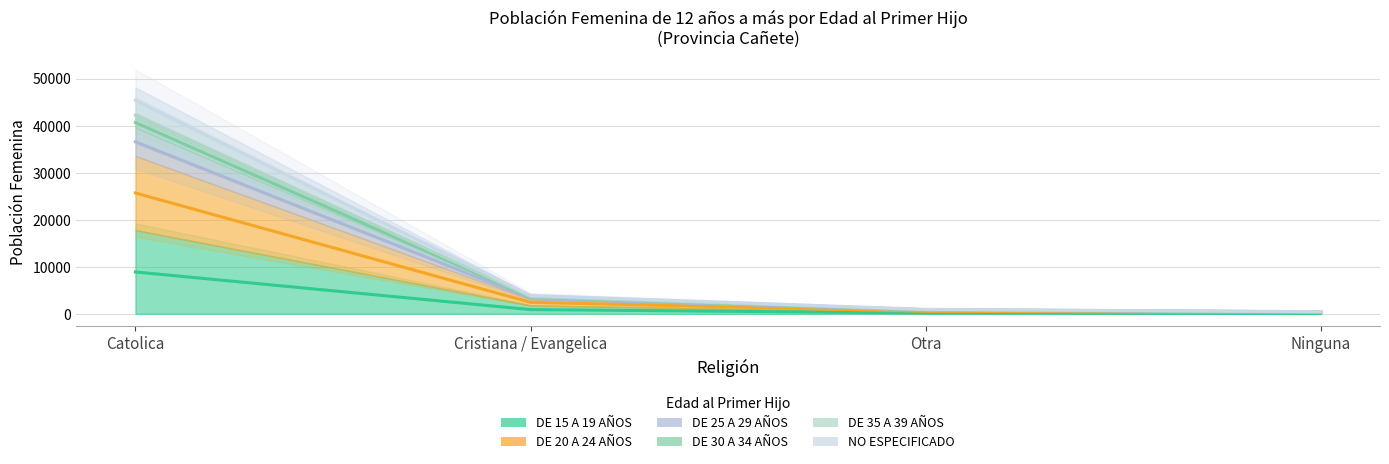

What is the sum of the DE 30 A 34 AÑOS values at Ninguna and Catolica?

41061.0